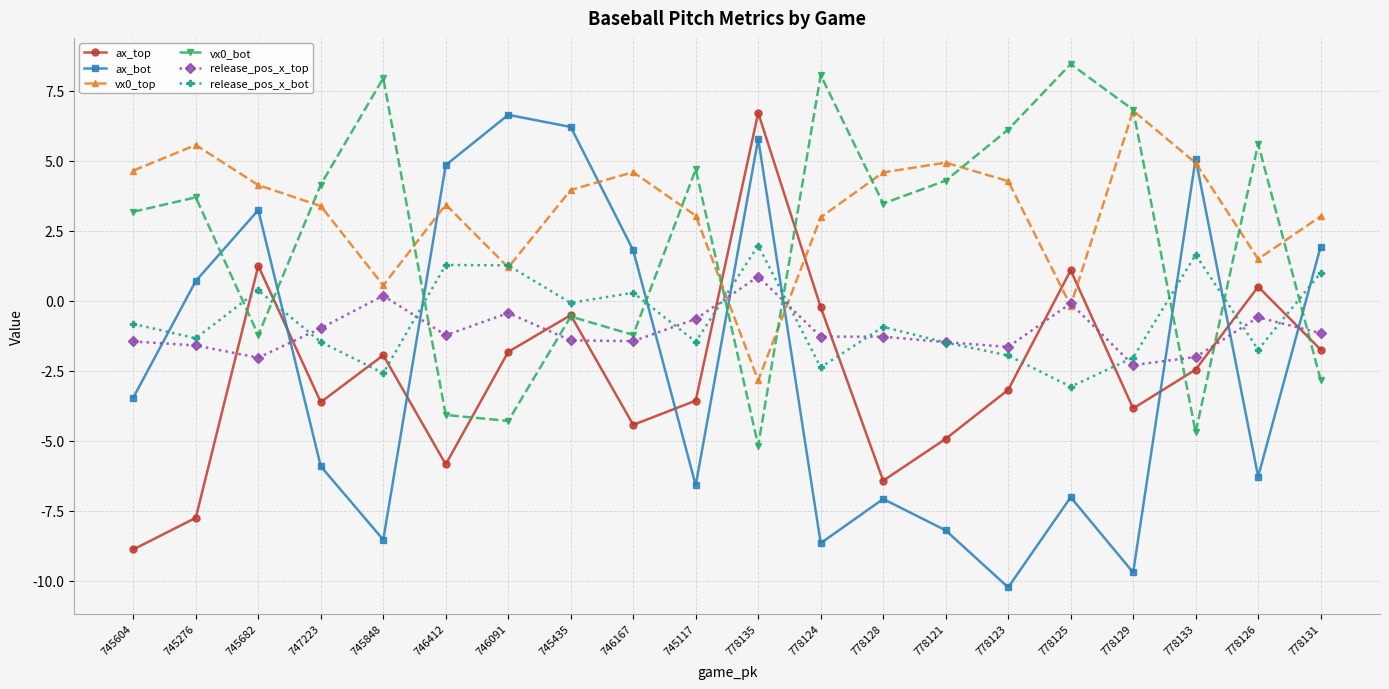

What is the label of the 18th point from the right?

745682